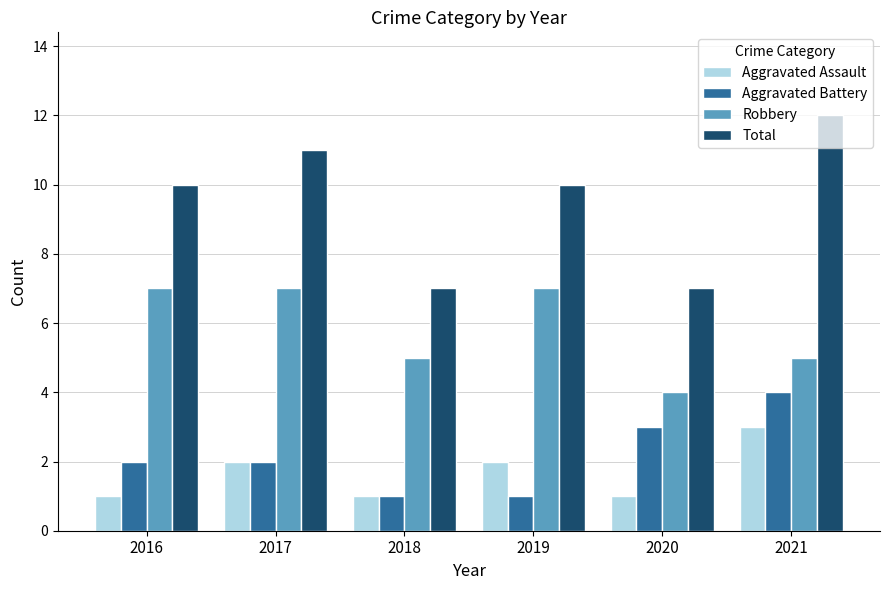

What is the spread (max minus min) of values at 2020?

6